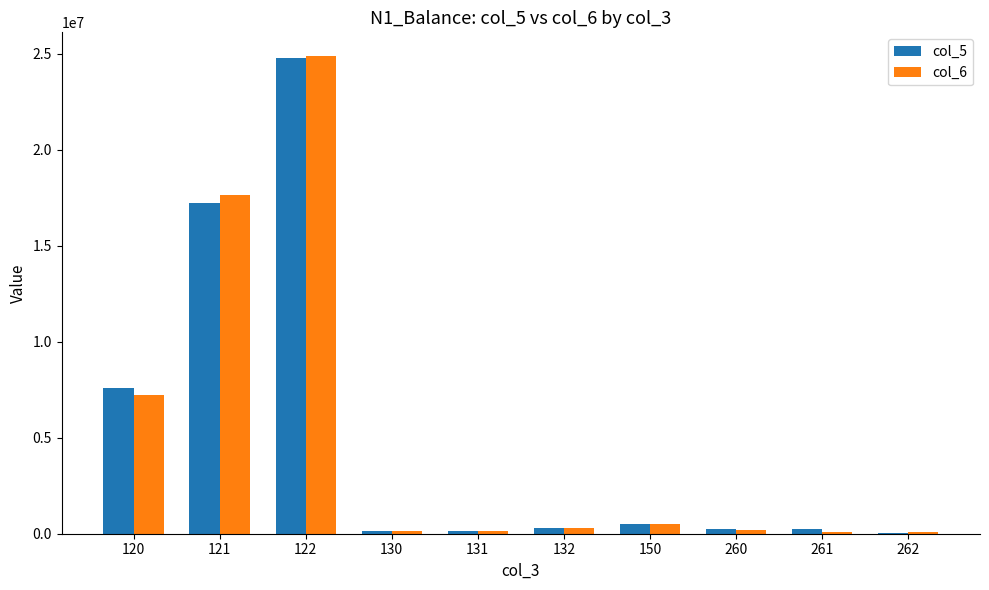

Is the value of col_6 at 120 greater than the value of col_5 at 260?

Yes